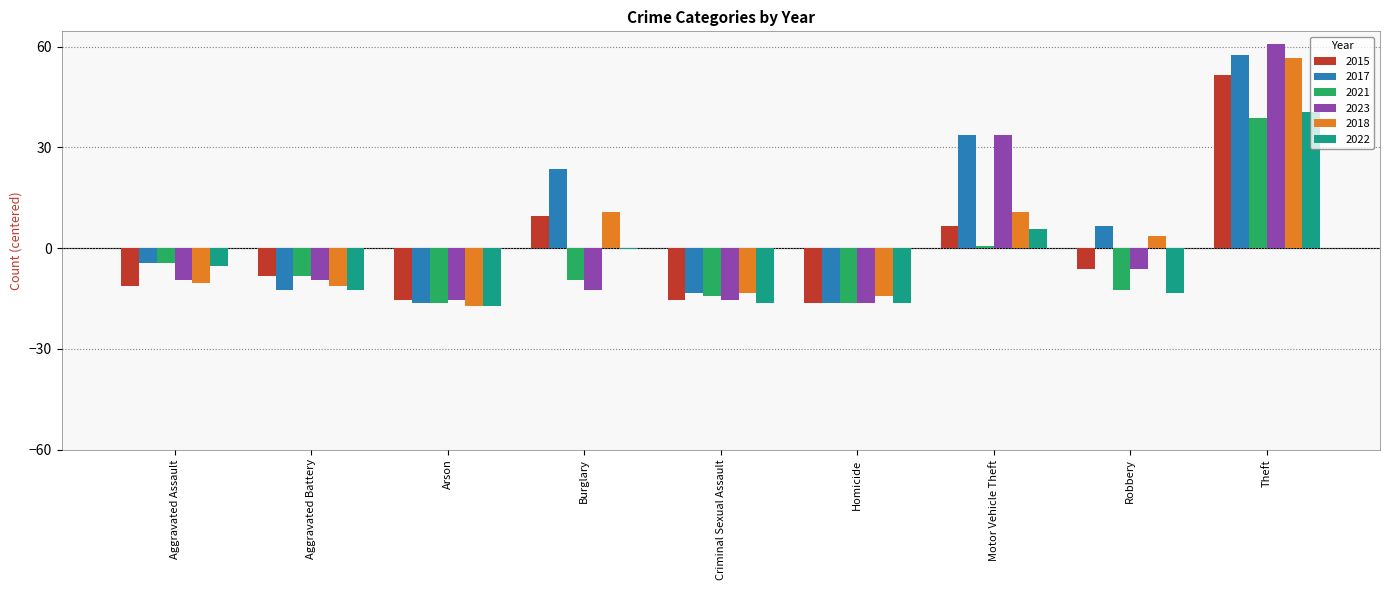

At which category is the sum across all series the highest?

Theft